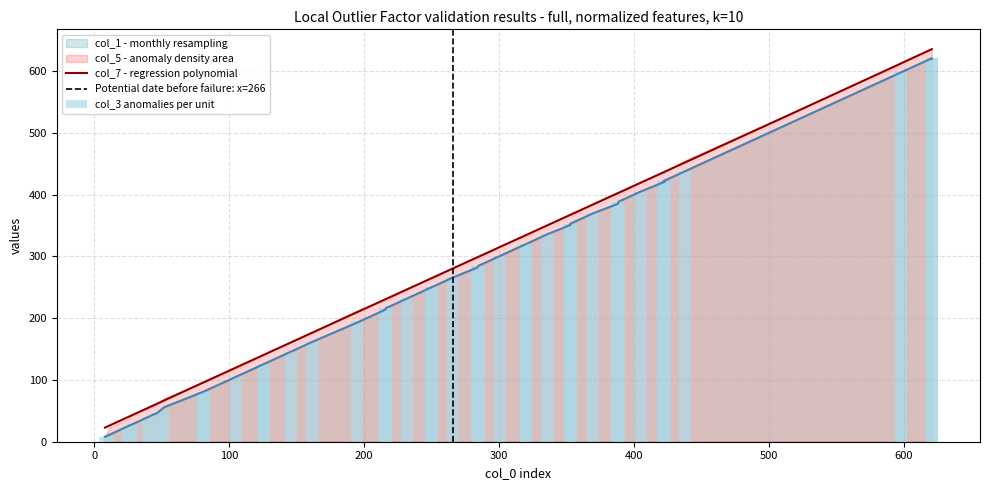

Between 353 and 81, which is larger?

353